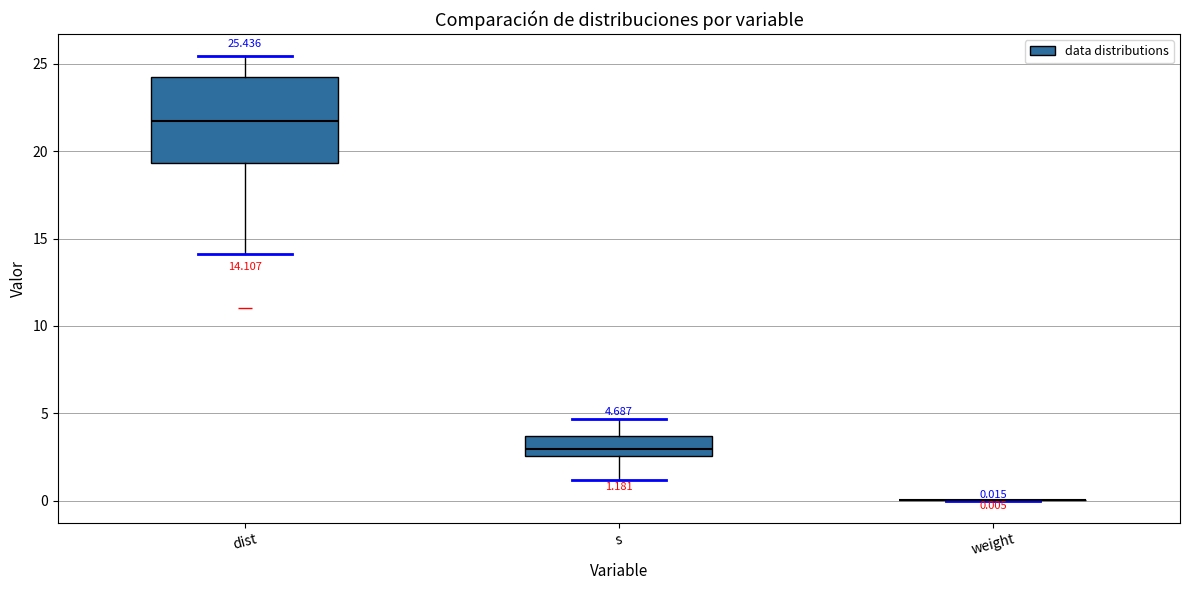

Which box is the tallest, from its lower edge to its upper edge?

dist